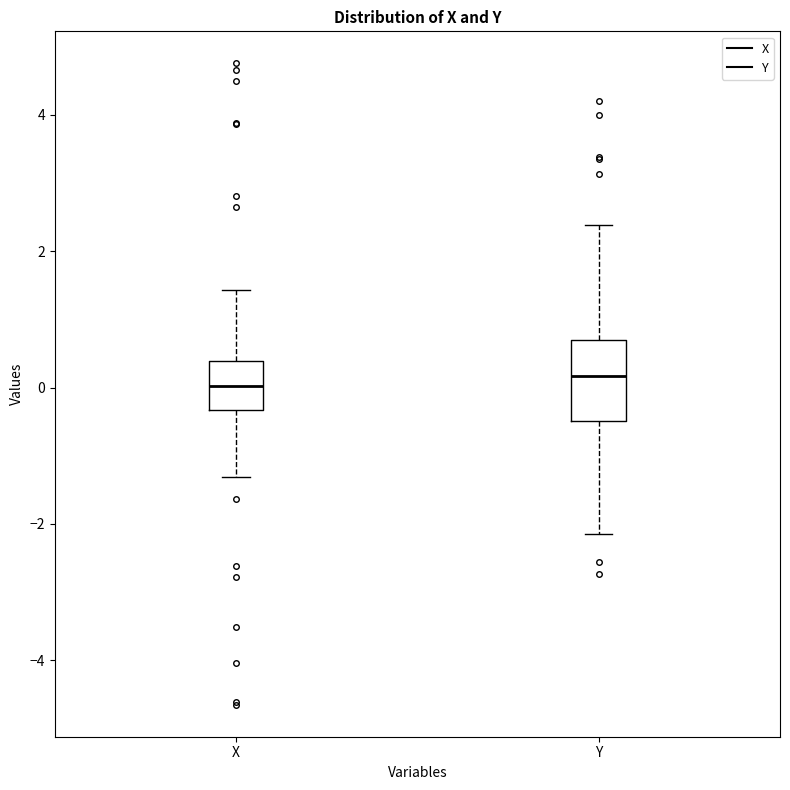

Reading left to right, transcribe this box plot: for each box, give where its median line is, the range the box spans, and where its two whiskers end, as read against the y-axis. The values are not printed on the chart, so give them approximately, as read against the axis.

X: median 0.0, box -0.4 to 0.4, whiskers -1.4 to 1.4
Y: median 0.2, box -0.4 to 0.6, whiskers -2.2 to 2.4